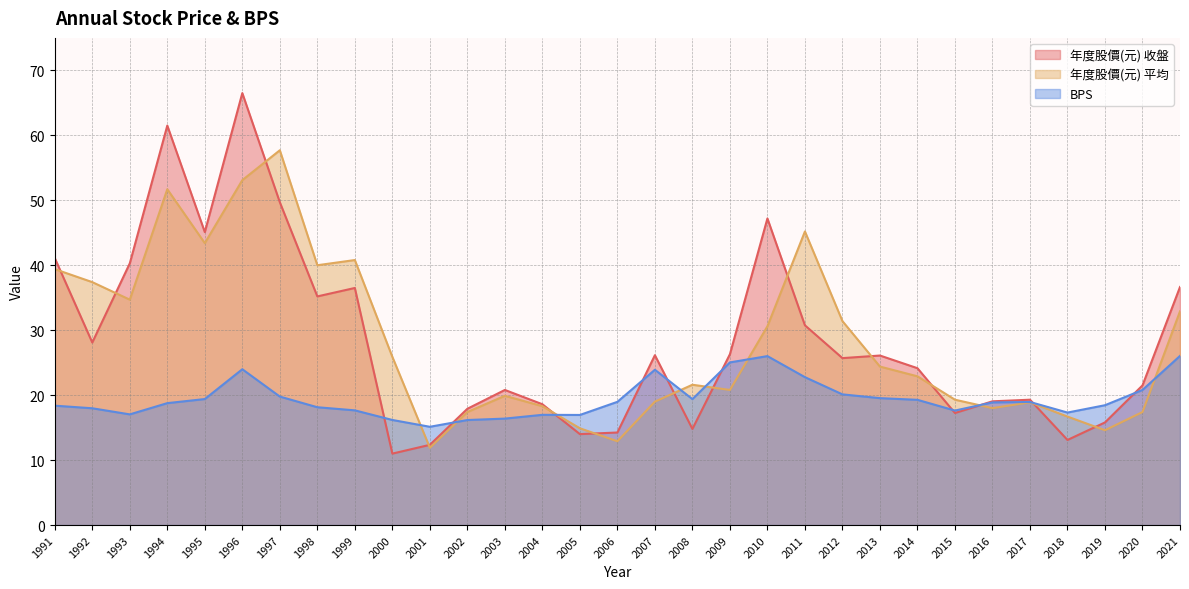

Which category has the highest value in the BPS series?

2021